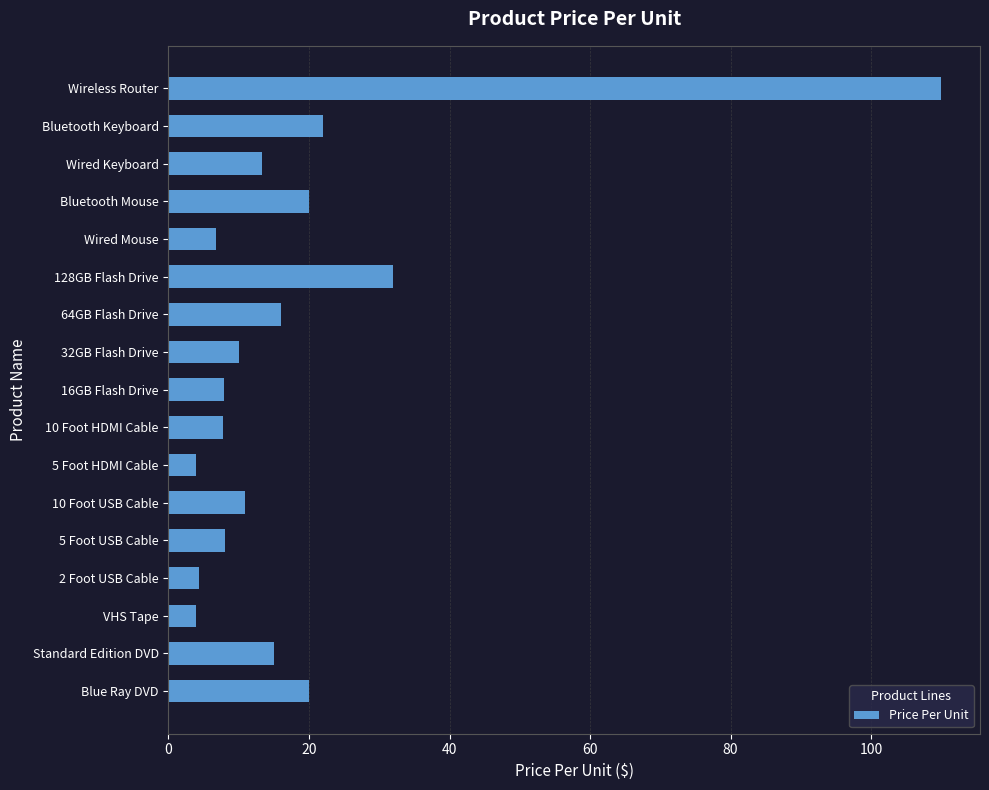

At which label is the value closest to 56?

128GB Flash Drive